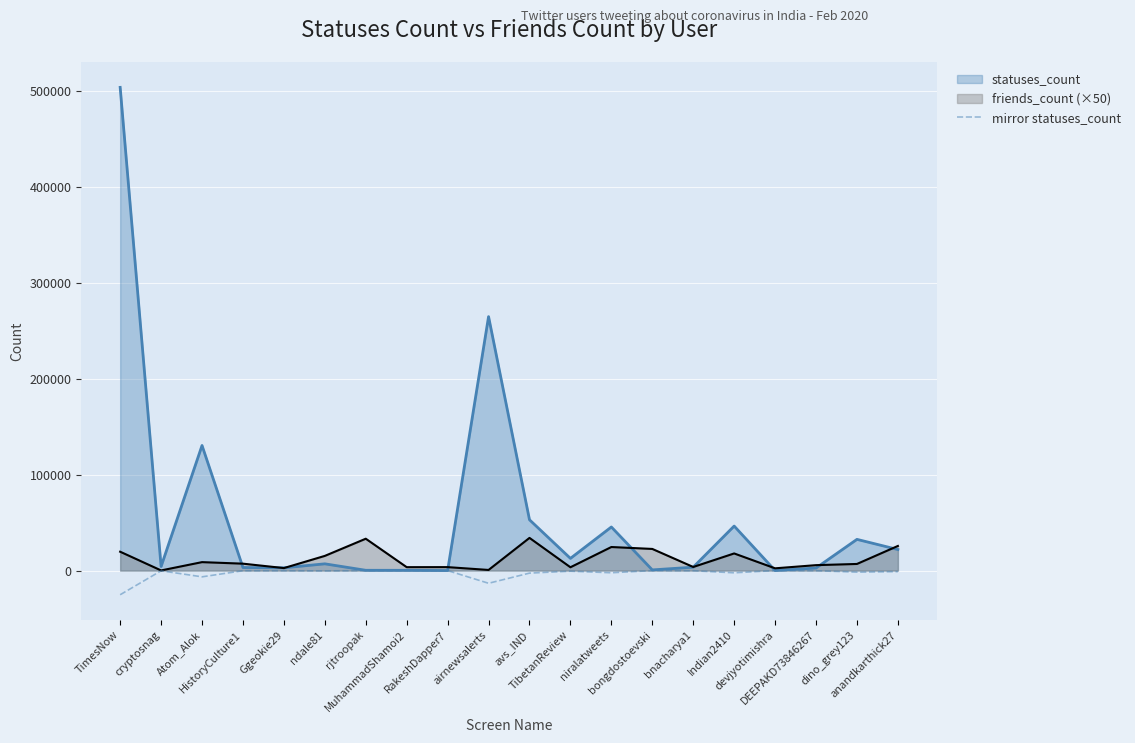

Which series has the largest total across all categories?

statuses_count